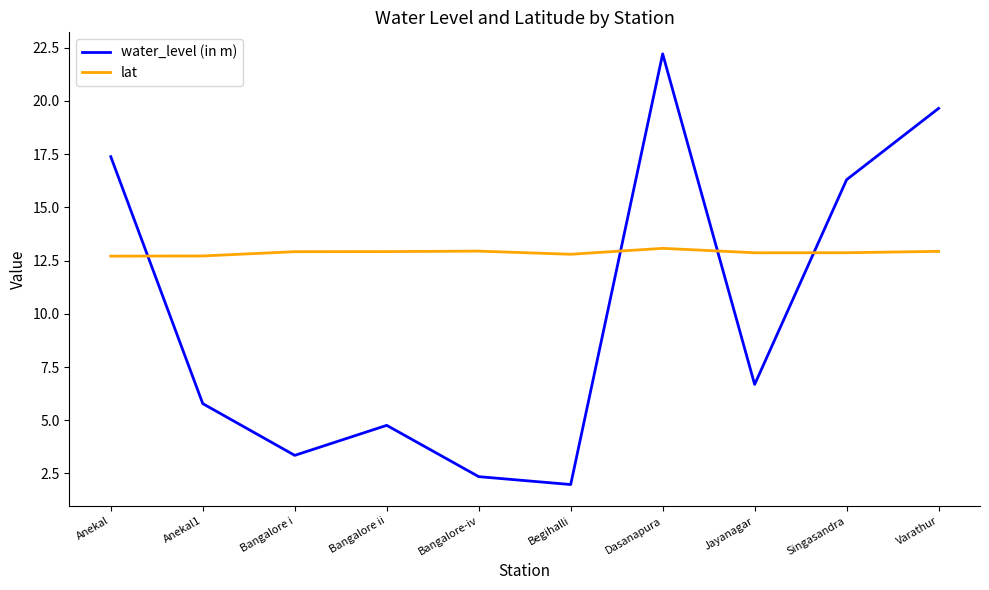

Which series ends up on top after the final intersection of water_level (in m) and lat?

water_level (in m)